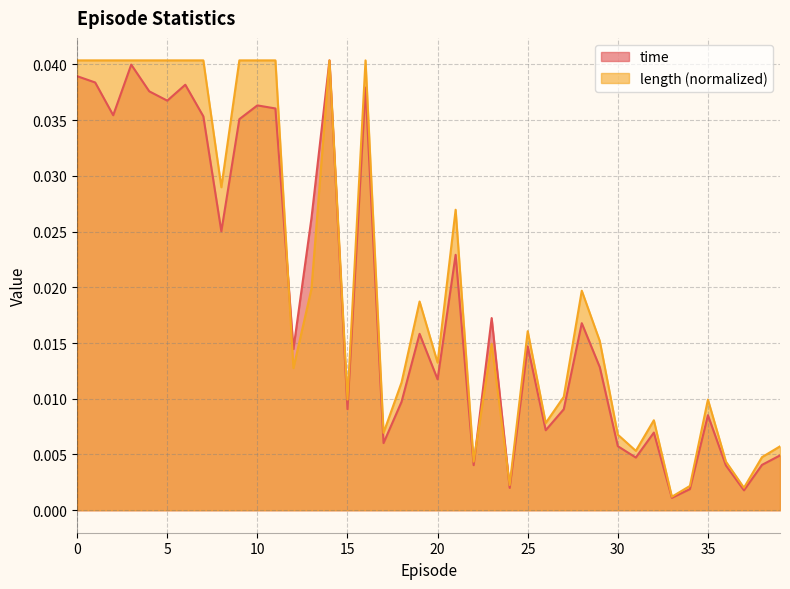

List the series in order of their peak value, lowest first.

time, length